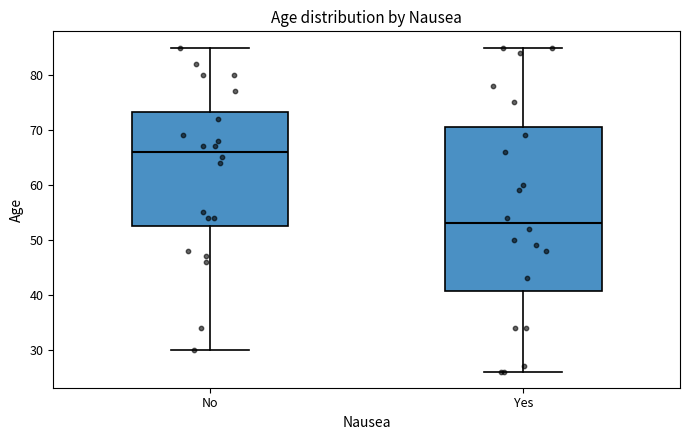

Which box has the lowest median line?

Yes